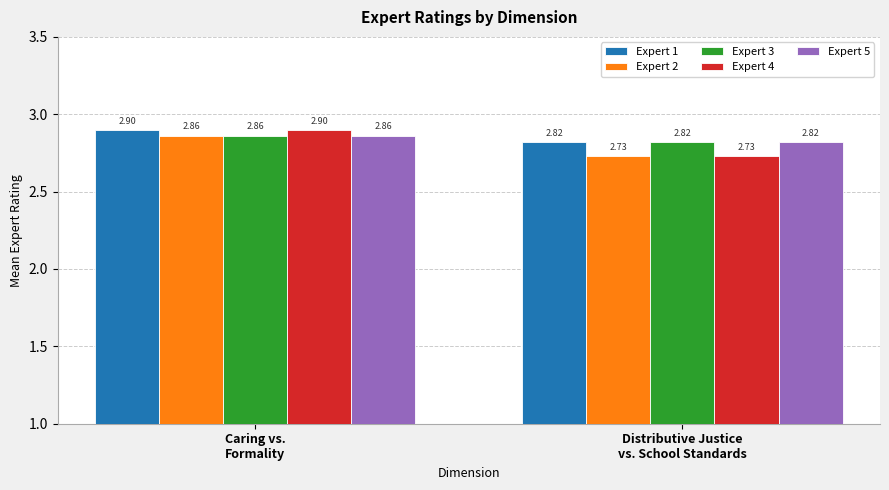

The Expert 3 series shows 2.9 at Caring vs.
Formality. True or false?

True